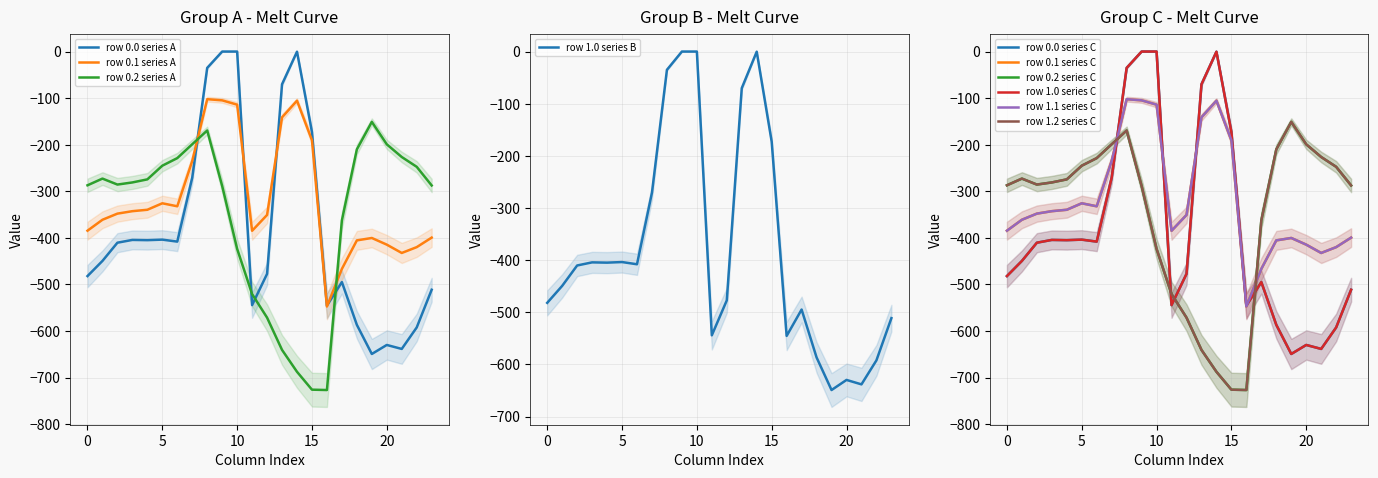

What is the difference between the highest and lowest values at 7?

71.7